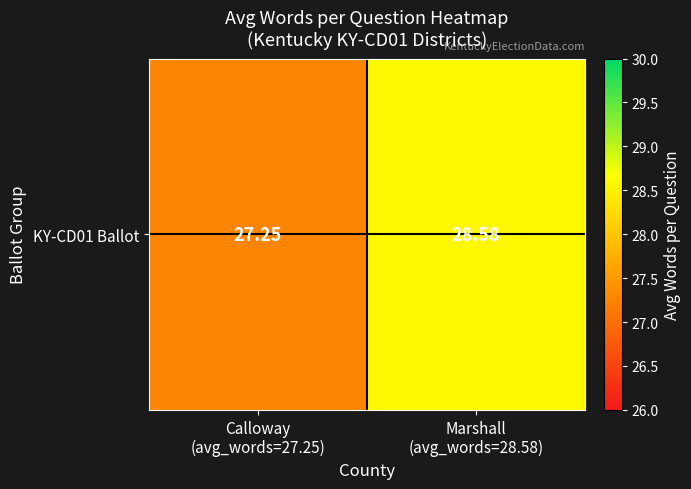

What is the greatest value displayed?

28.6